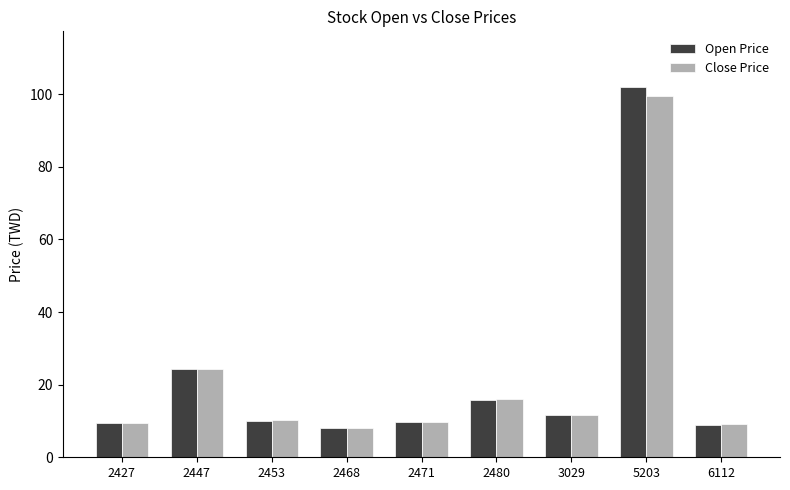

How many distinct data groups are displayed?

2